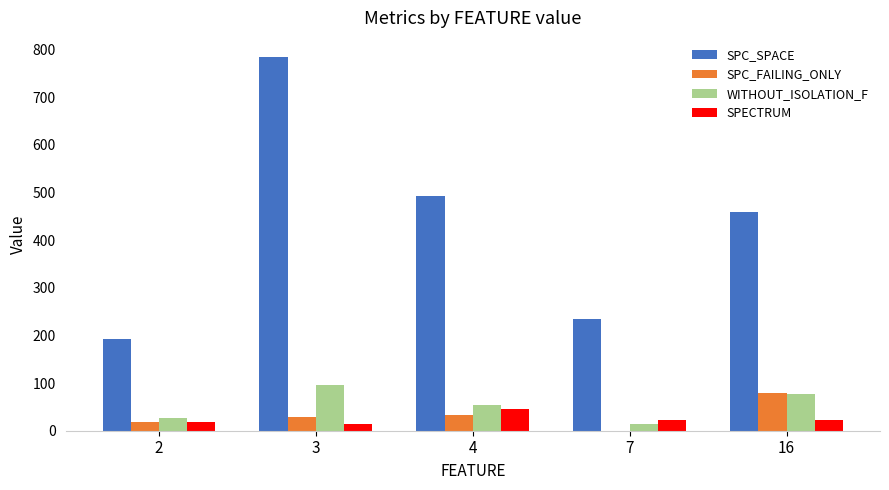

Which series changed the most between 3 and 16?

SPC_SPACE